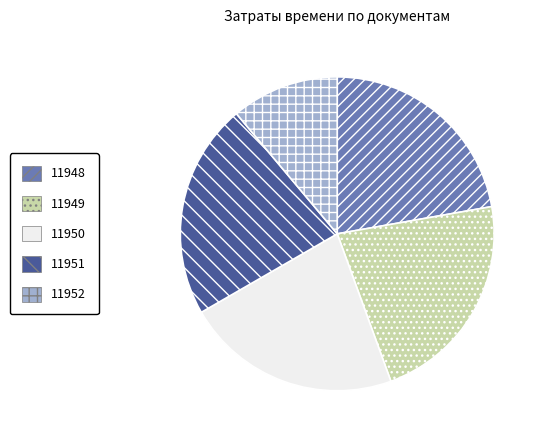

Which slice is the smallest?

11952